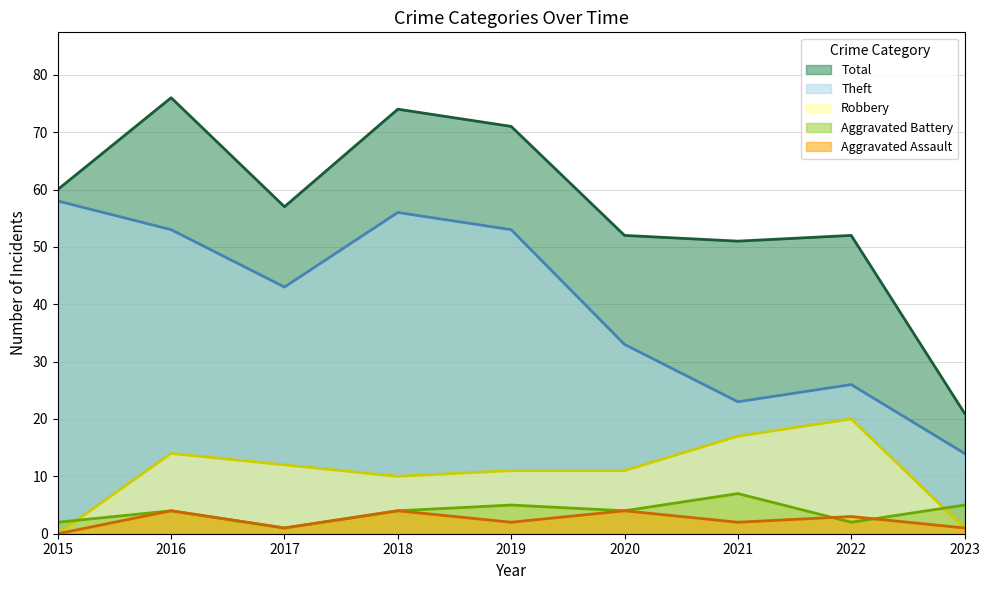

What is the value of the Theft point at the 4th from the left?

56